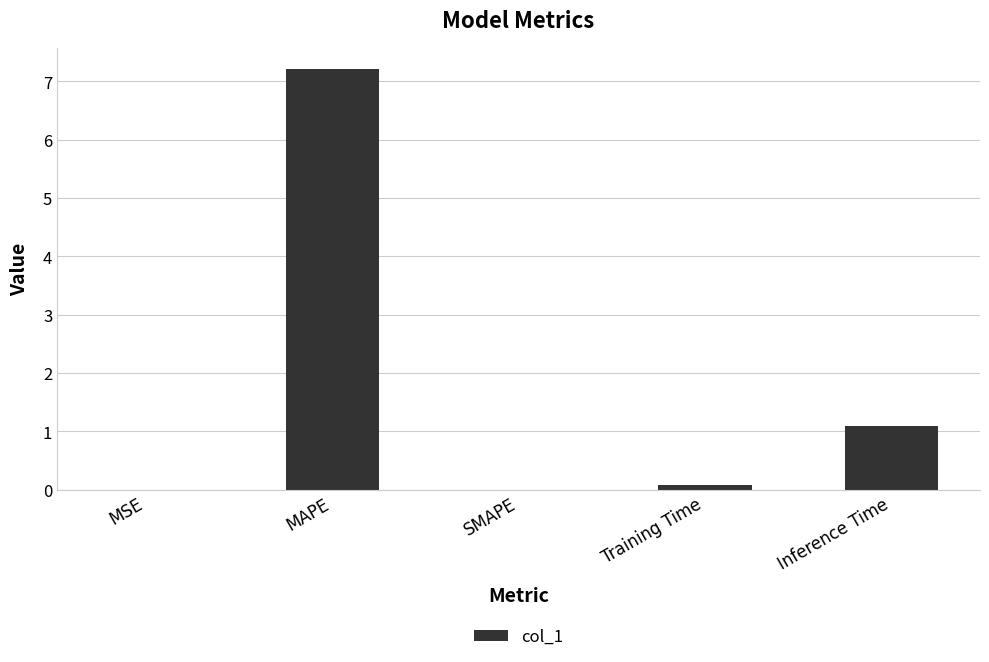

At which label is the value closest to 3?

Inference Time